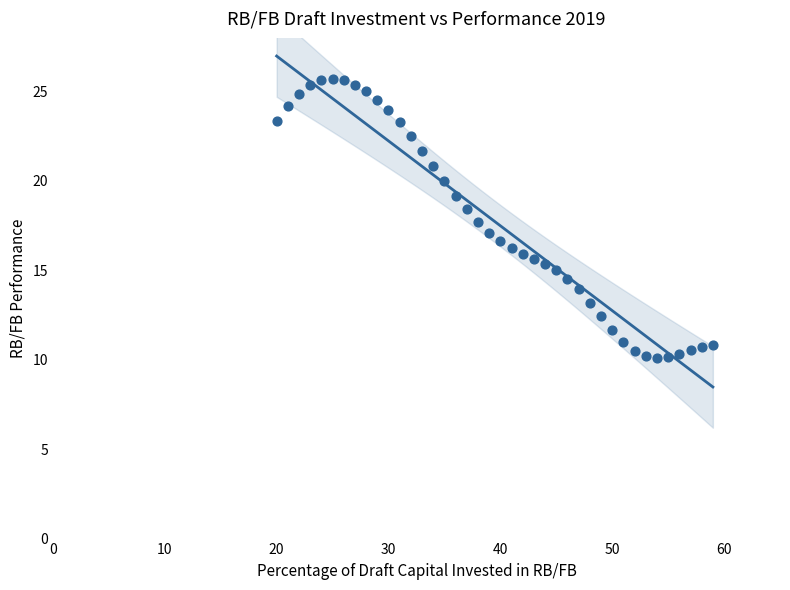

What is the range of Y values (max minus min)?

15.6